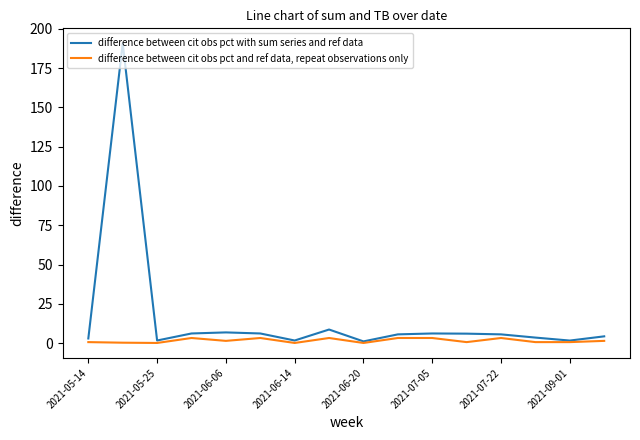

What is the greatest value displayed?

190.7